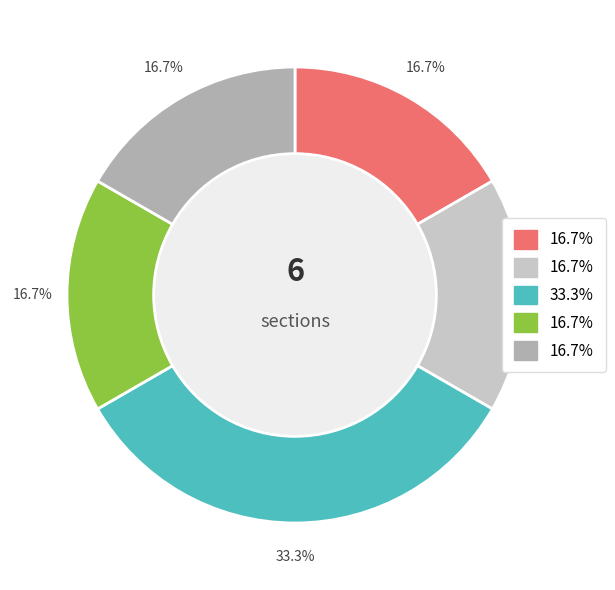

Is there any slice that represents more than half of the pie?

No